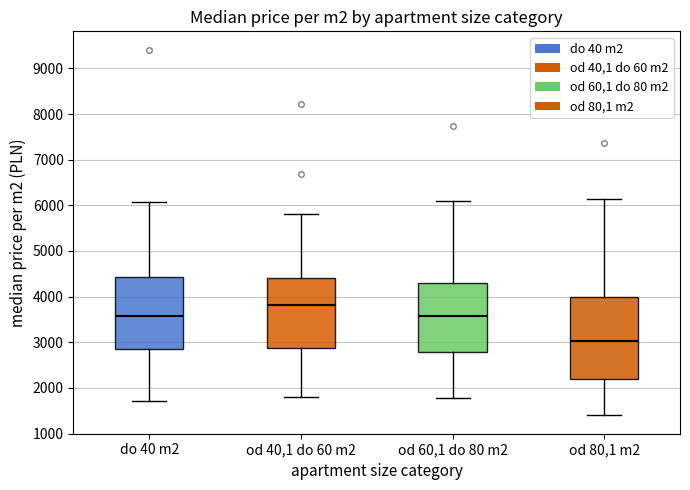

Where is the lower edge of the box for od 60,1 do 80 m2 on the y-axis? The values are not printed on the chart, so give them approximately, as read against the axis.

2800